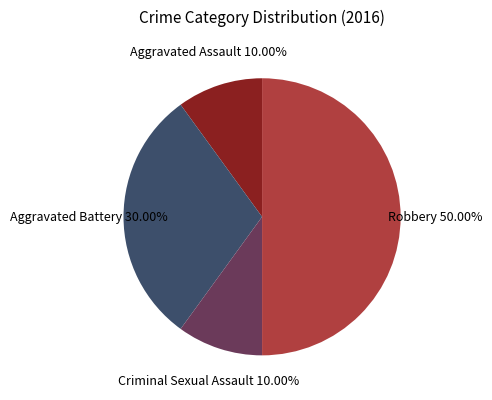

Count the number of slices in the pie.

4